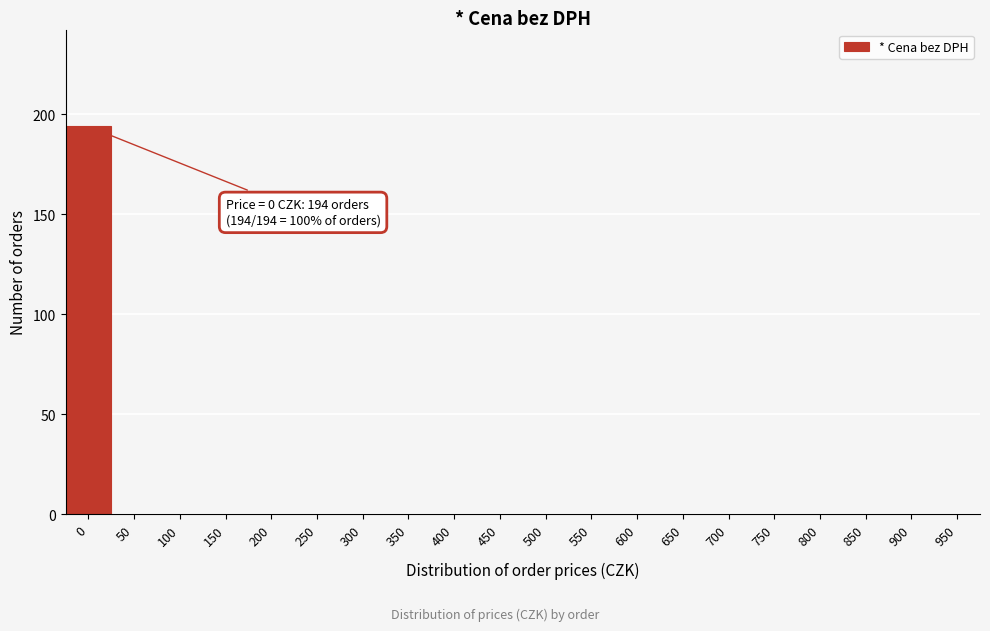

Reading right to left, transcribe all the data shown in this chart.

950=0	900=0	850=0	800=0	750=0	700=0	650=0	600=0	550=0	500=0	450=0	400=0	350=0	300=0	250=0	200=0	150=0	100=0	50=0	0=194